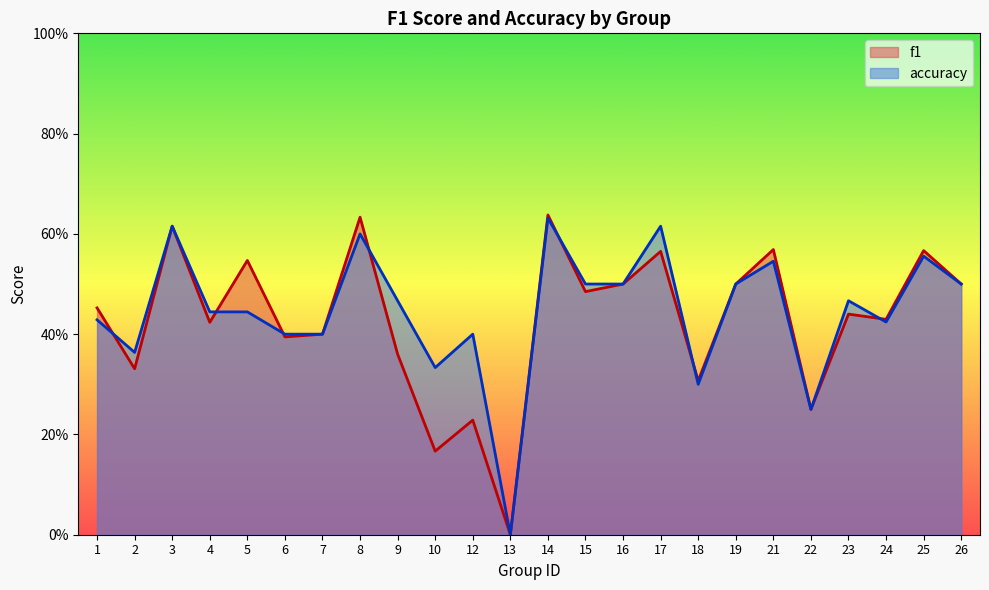

How many lines are shown in the chart?

2